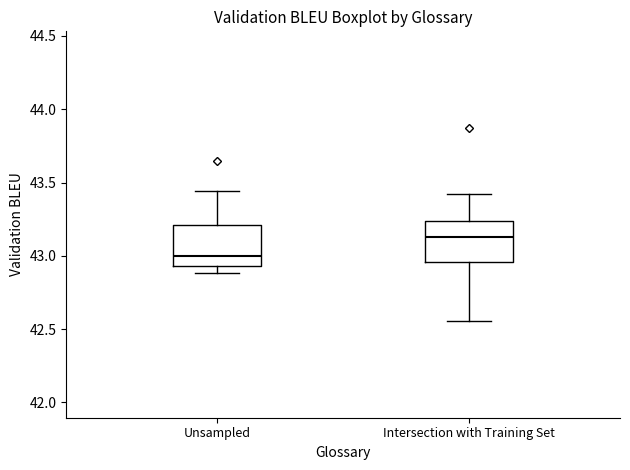

Reading left to right, read every box against the y-axis: the position of its median line, the range the box covers, and the ends of its whiskers. The values are not printed on the chart, so give them approximately, as read against the axis.

Unsampled: median 43.00, box 42.95 to 43.20, whiskers 42.90 to 43.45
Intersection with Training Set: median 43.15, box 42.95 to 43.25, whiskers 42.55 to 43.40